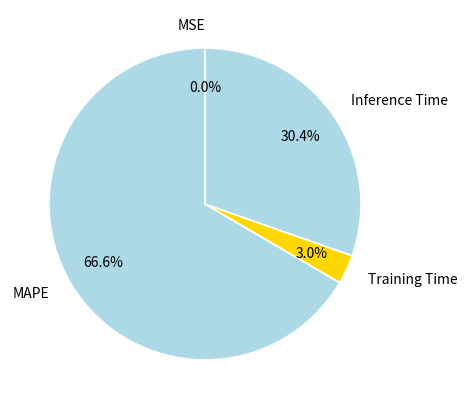

What percentage is NOT represented by Training Time?

97.0%